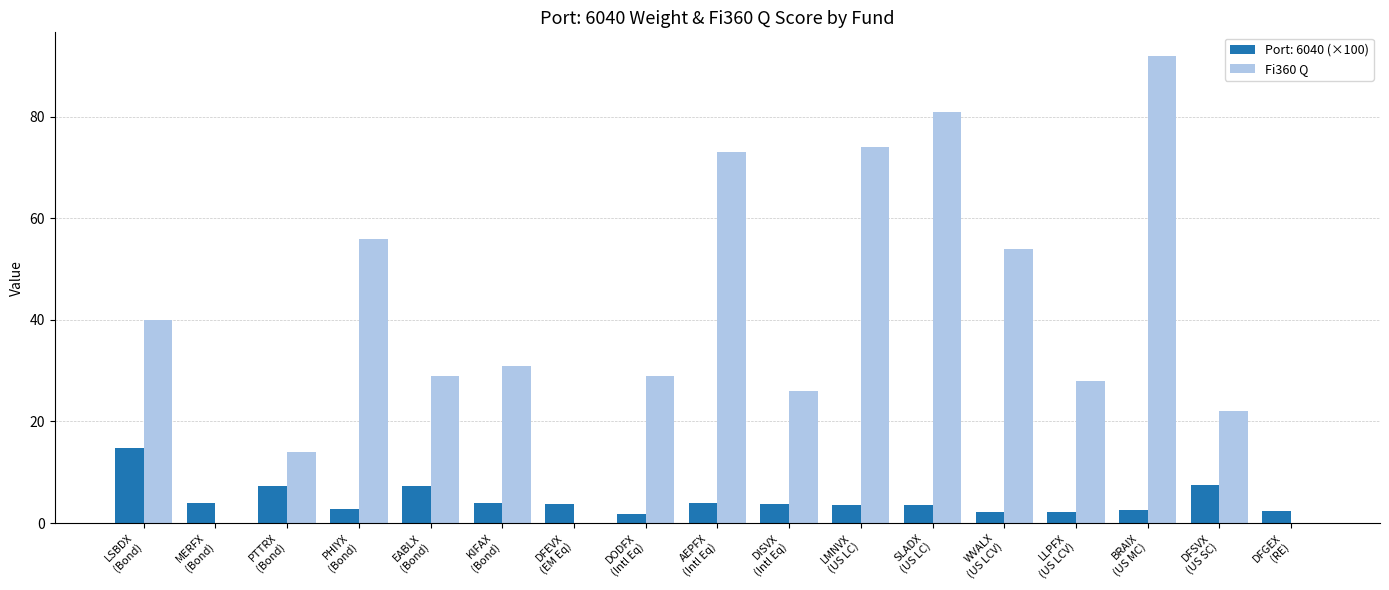

Which series has the largest total across all categories?

Fi360 Q